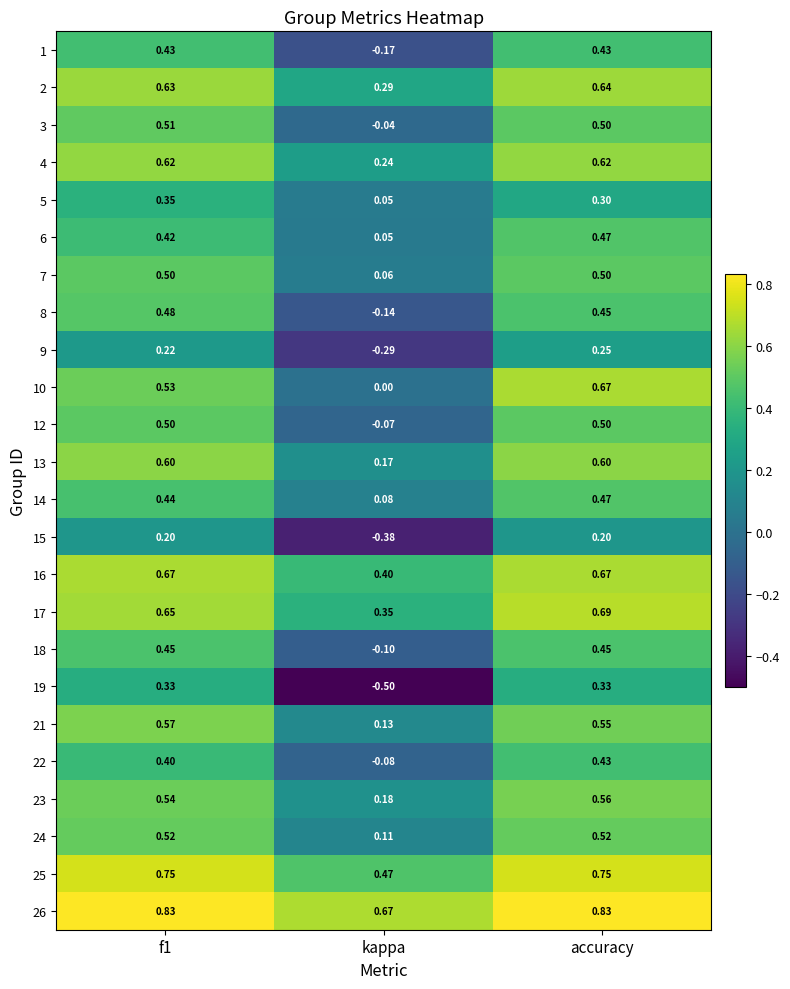

At which category is the sum across all series the highest?

accuracy